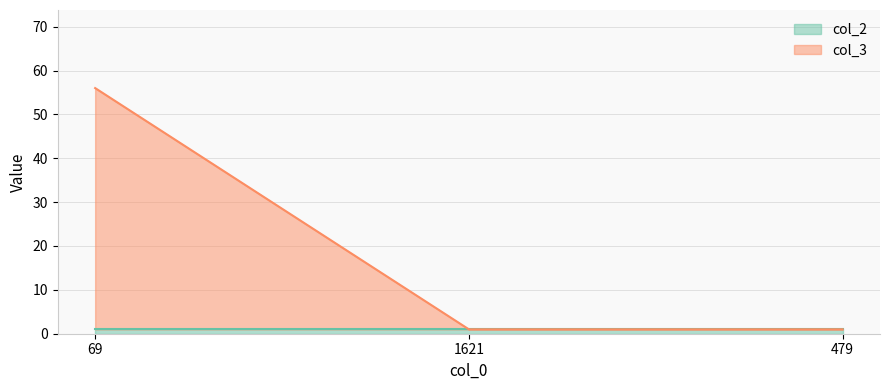

Which series has the widest spread of values?

col_3 line